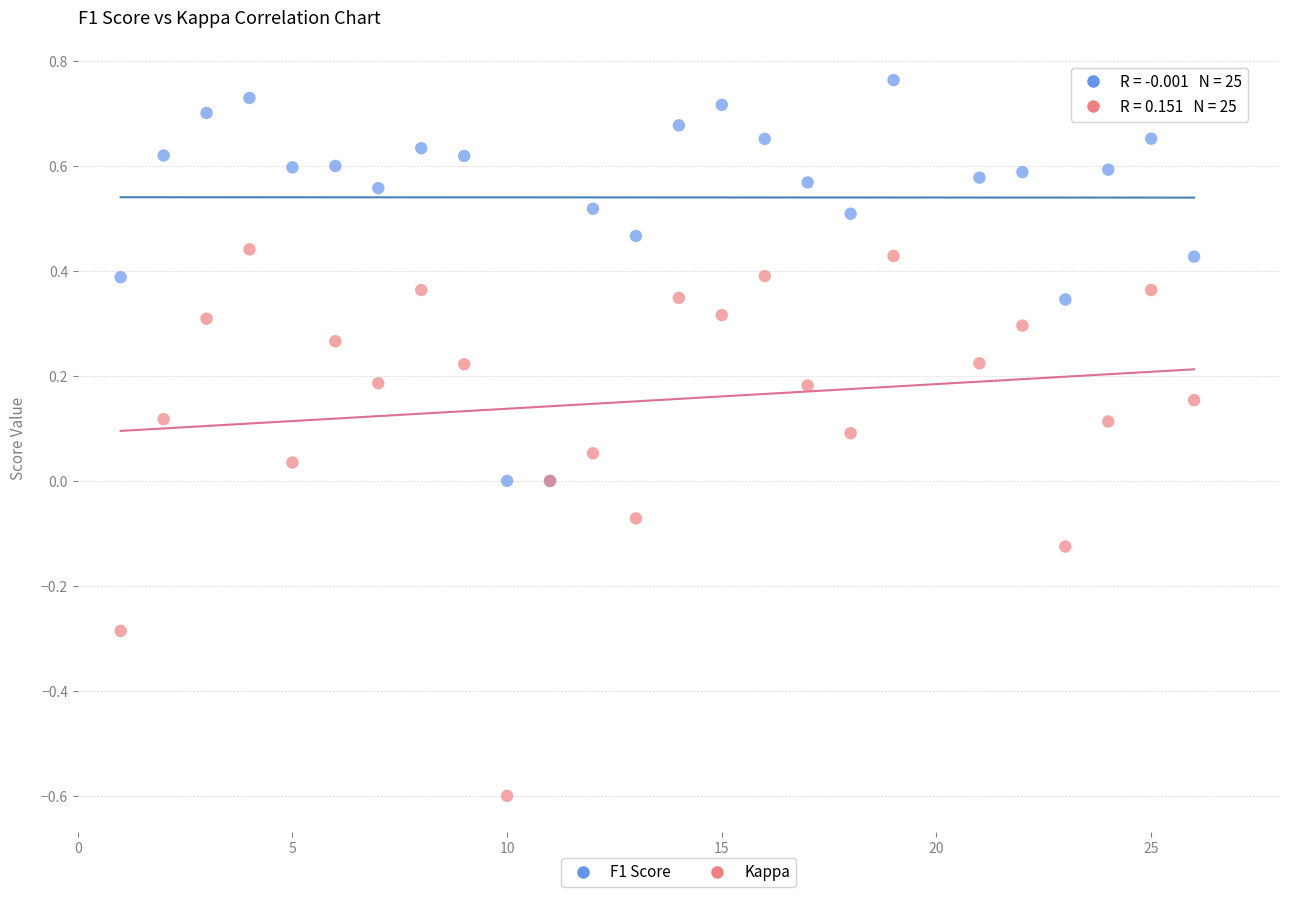

Which series has the widest spread of Y values?

Kappa